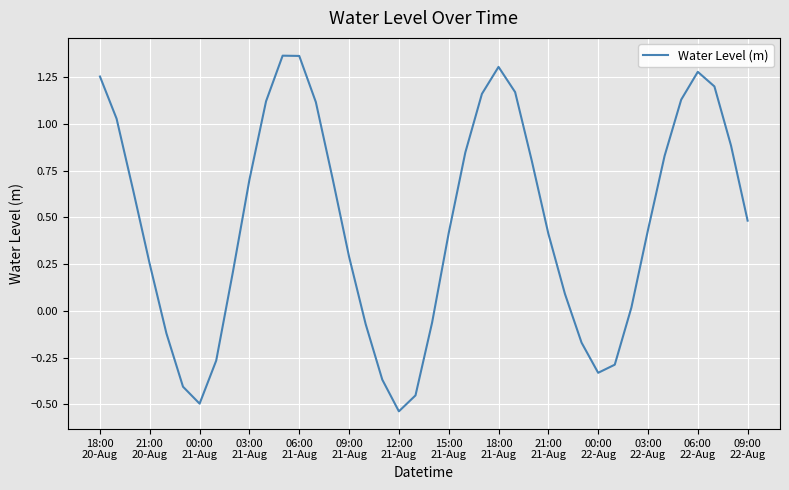

Does the chart have visible grid lines?

Yes